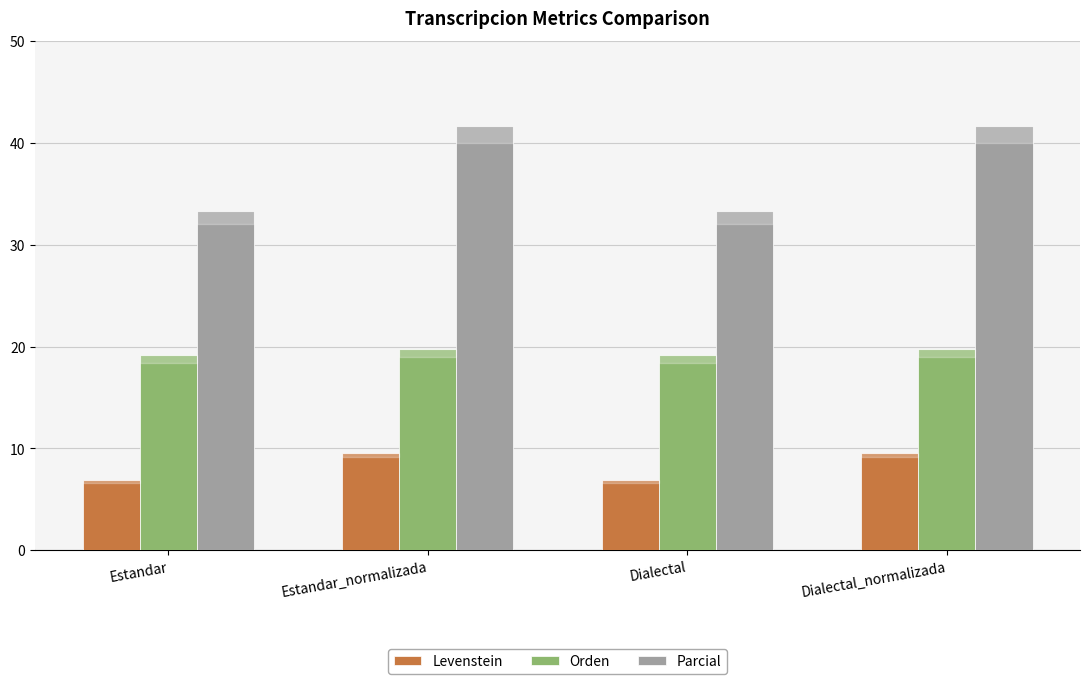

Reading left to right, transcribe all the data shown in this chart.

Levenstein: 6.9	9.6	6.9	9.6
Orden: 19.2	19.7	19.2	19.7
Parcial: 33.3	41.7	33.3	41.7